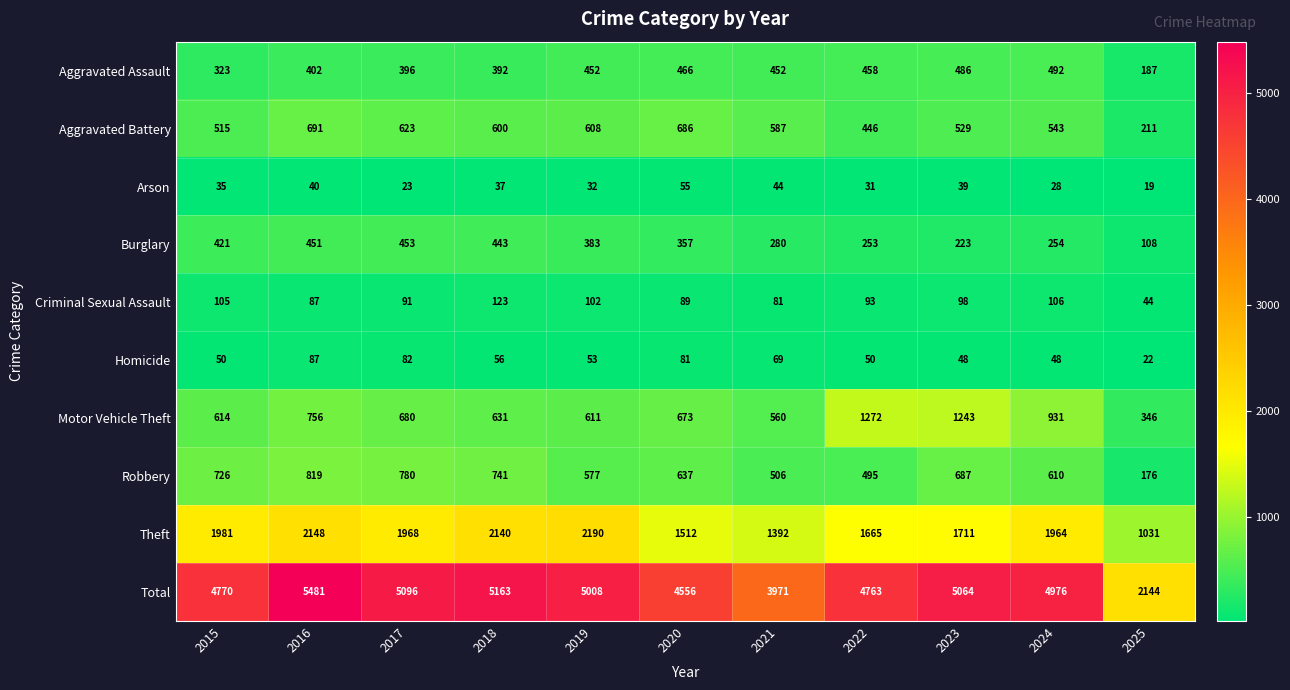

Which label corresponds to the smallest value in the chart?

2025